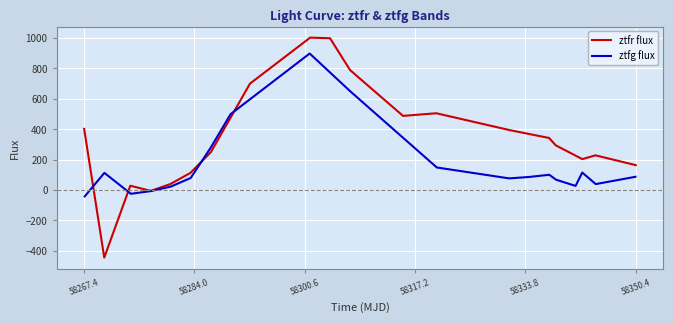

What are all the series names shown in the legend?

ztfr flux, ztfg flux